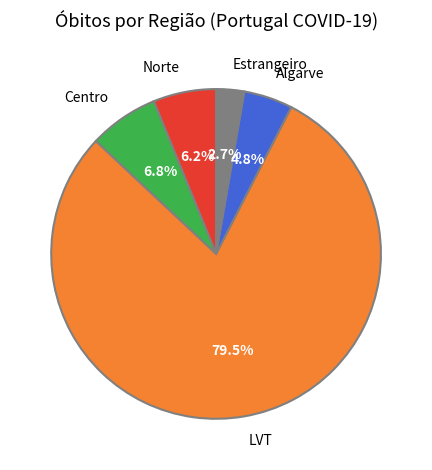

Combined, what portion of the pie is Centro and Algarve?

11.6%